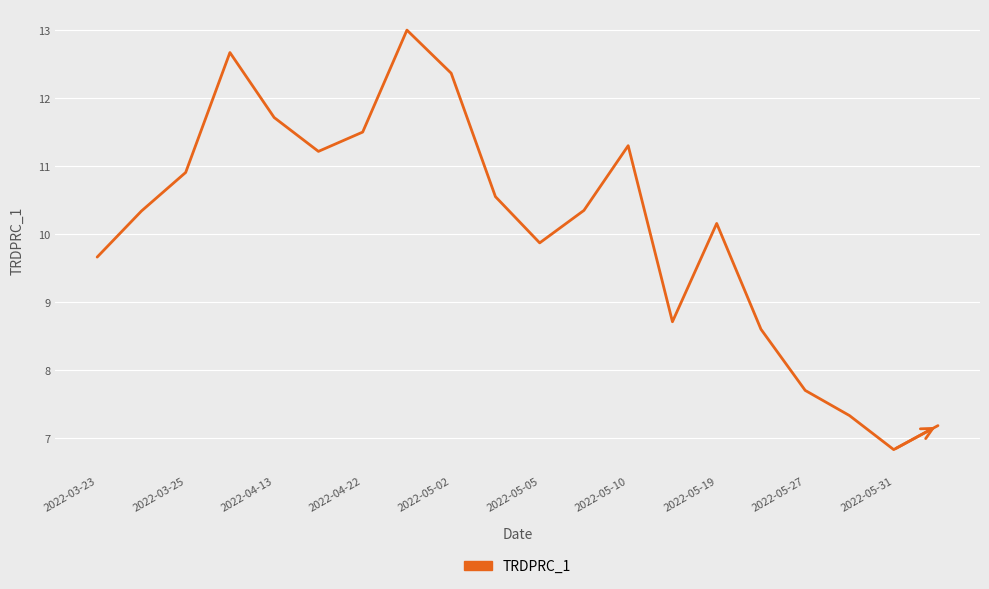

What is the difference between the maximum and minimum values?

6.2